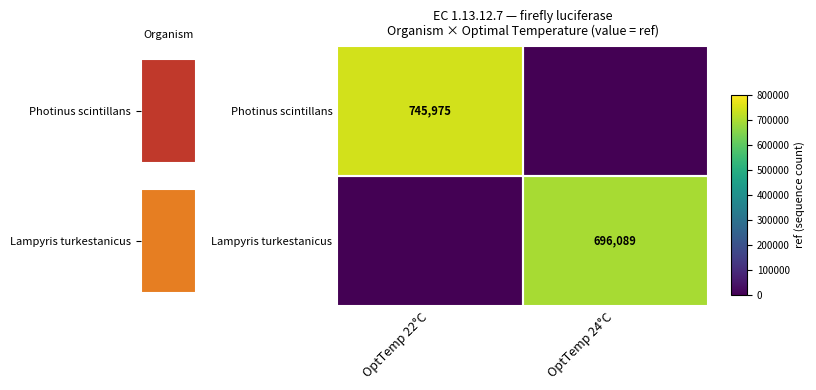

What is the sum of the Photinus scintillans values at OptTemp 24°C and OptTemp 22°C?

745975